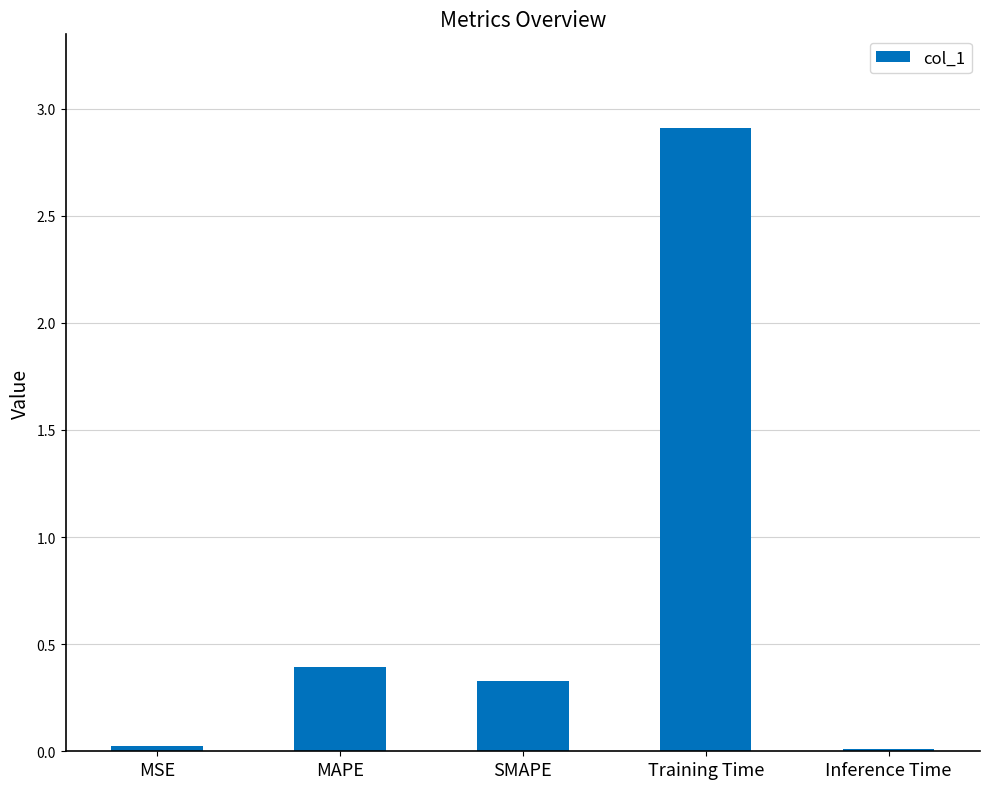

What is the sum of all values?

3.7